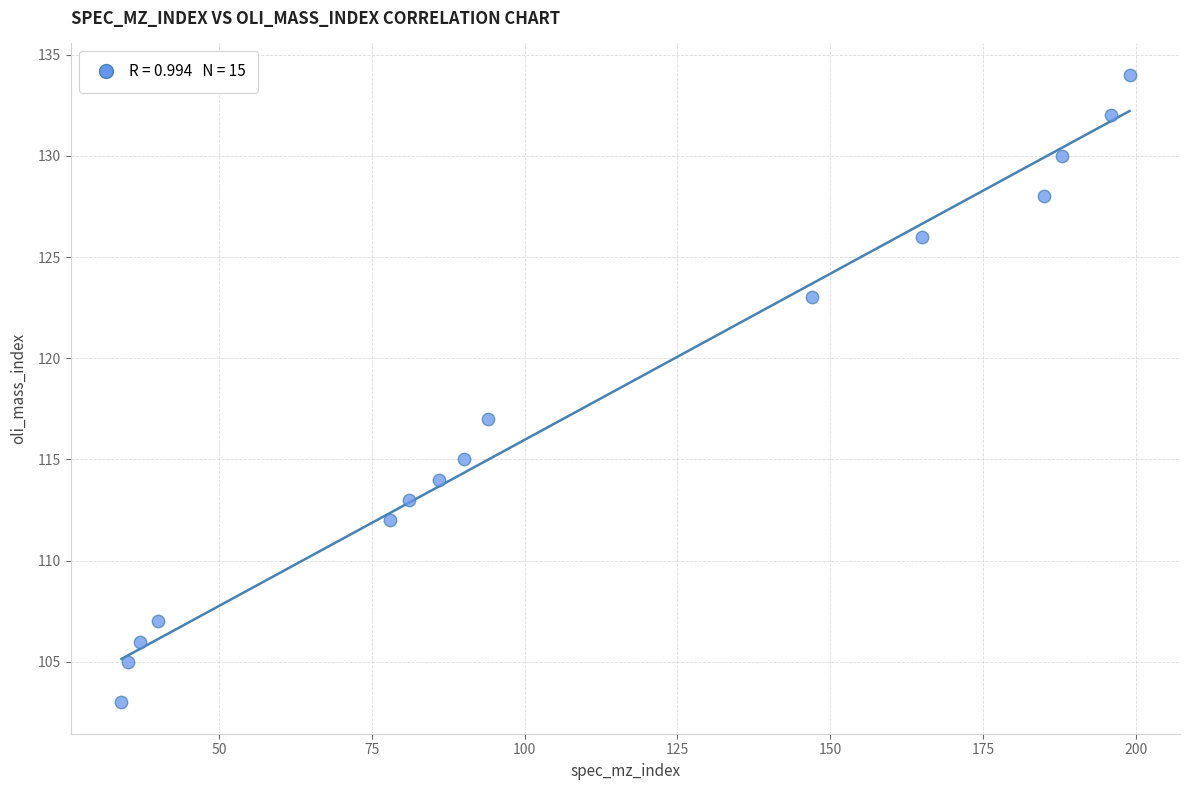

What is the range of X values (max minus min)?

165